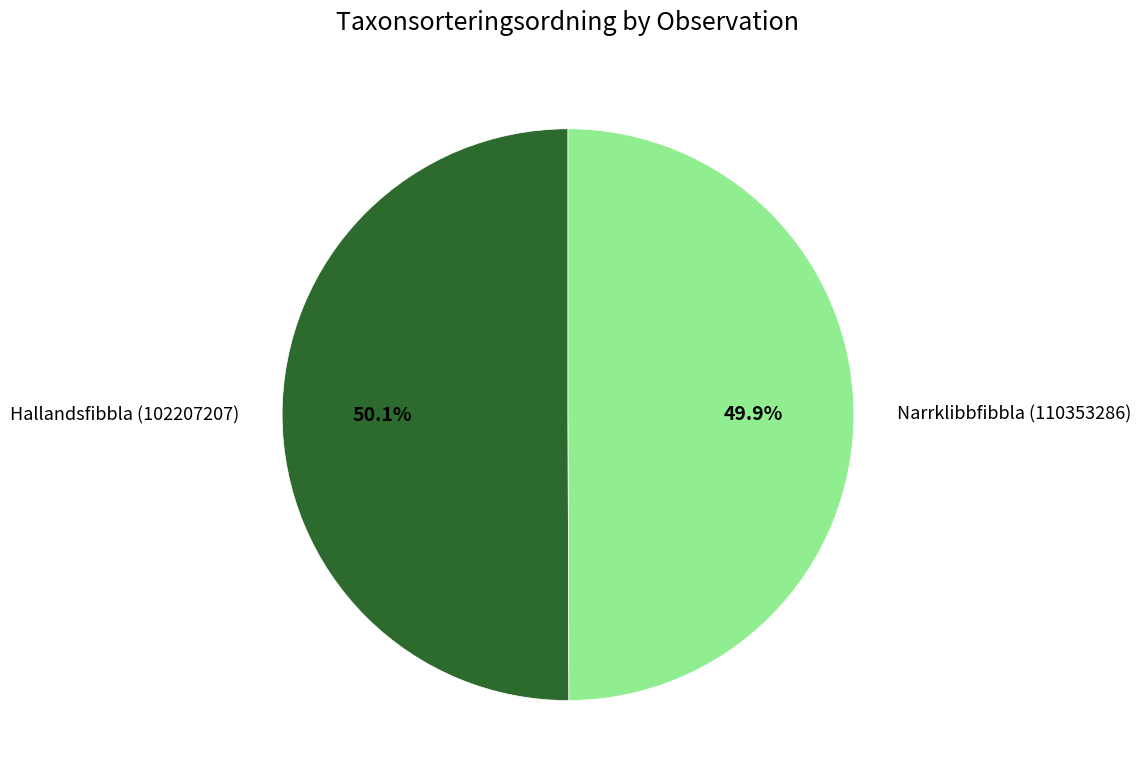

What is the ratio of the value at Narrklibbfibbla (110353286) to the value at Hallandsfibbla (102207207)?

1.0